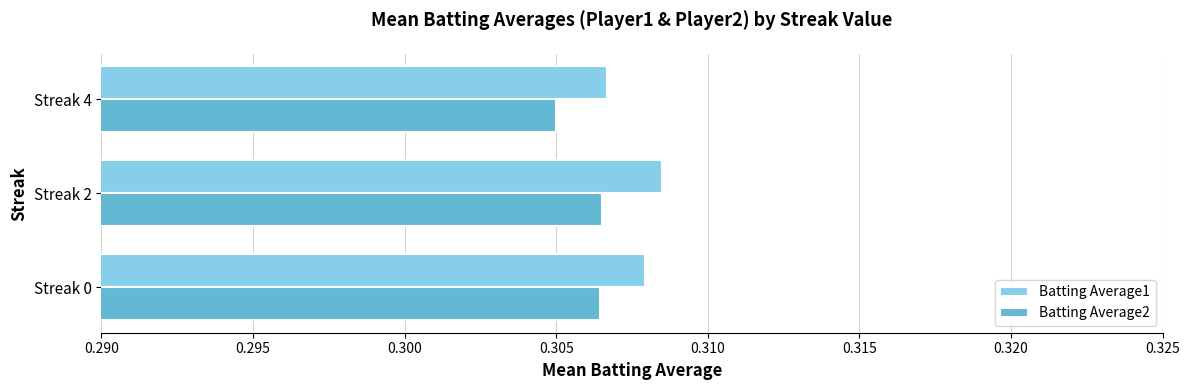

Which series has the largest total across all categories?

Batting Average1